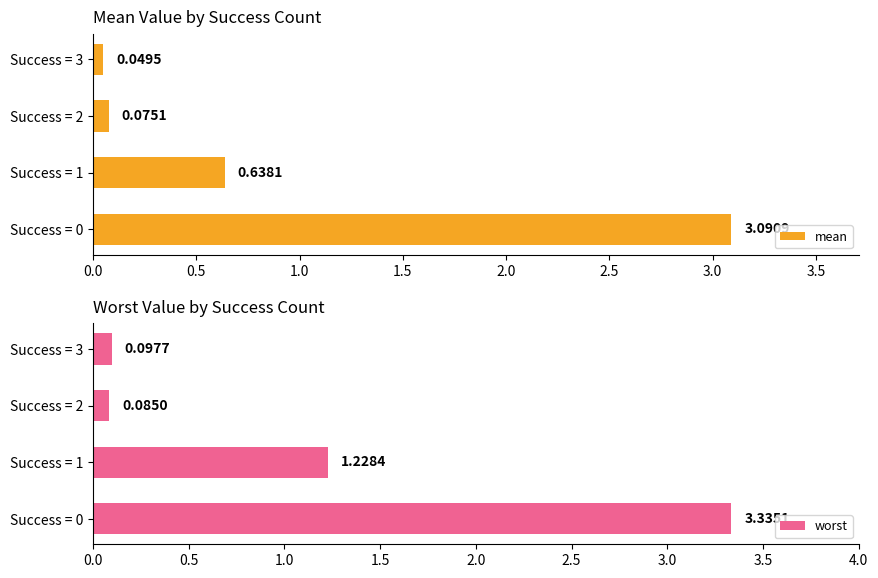

List the series in order of their peak value, highest first.

worst, mean